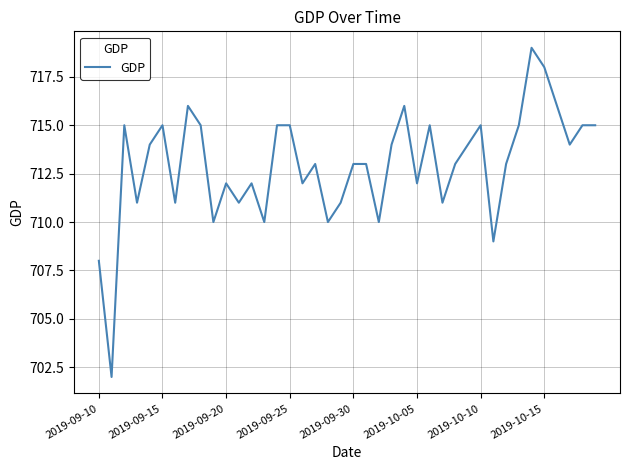

What is the greatest value displayed?

719